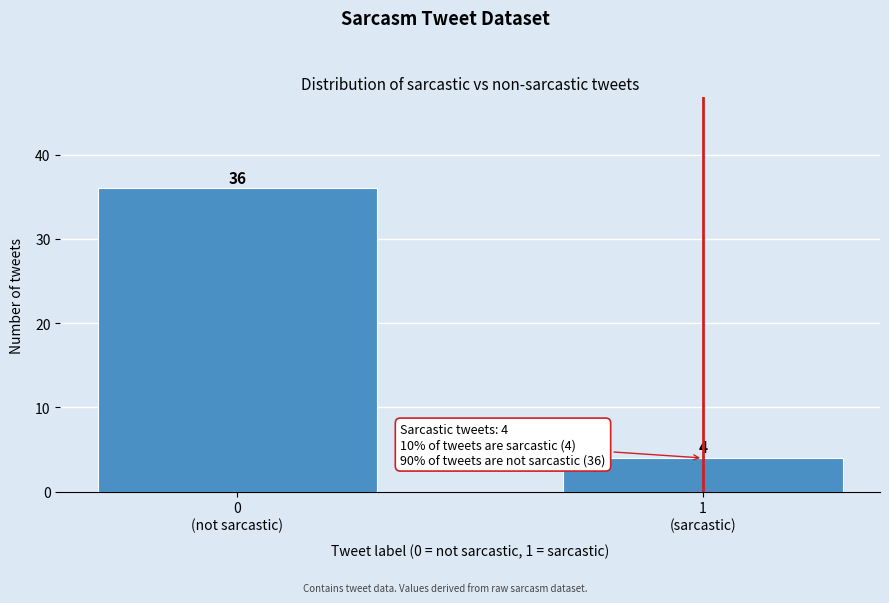

Reading left to right, what are all the values shown in this chart?

36	4